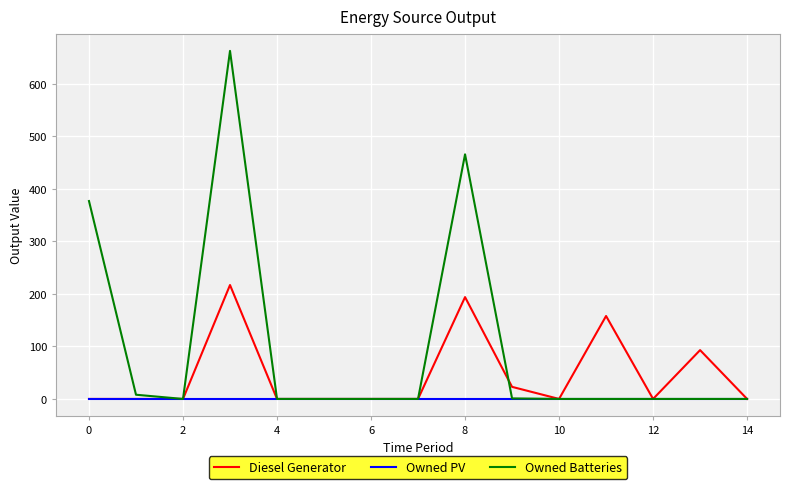

What is the maximum value for Diesel Generator?

217.0